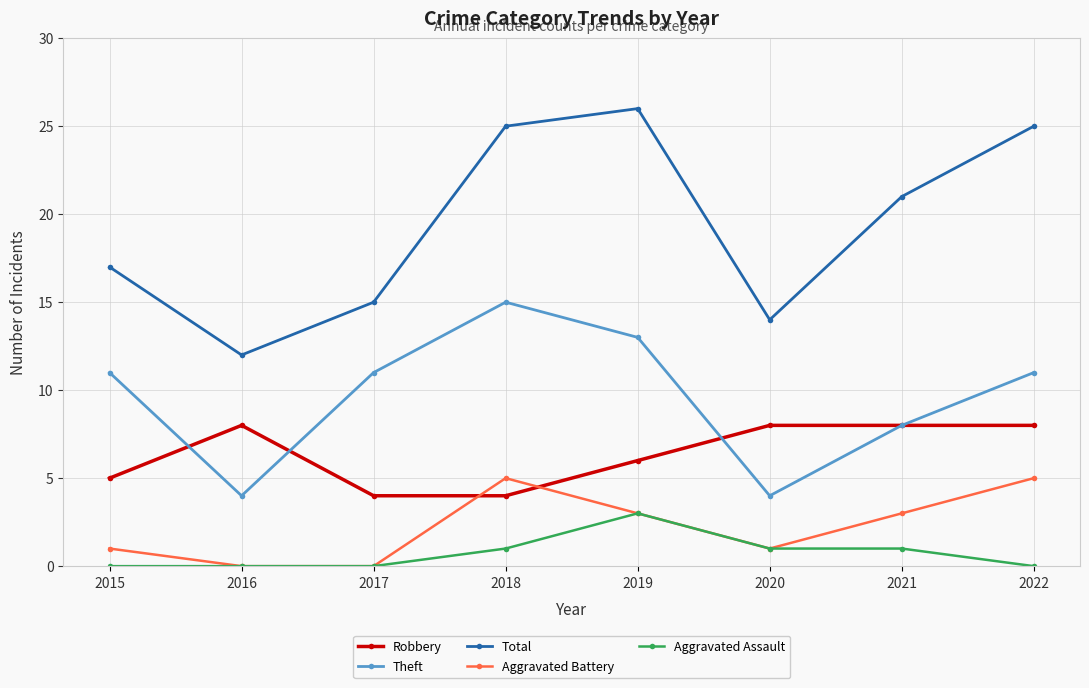

At which category does Robbery reach its first local peak?

2016